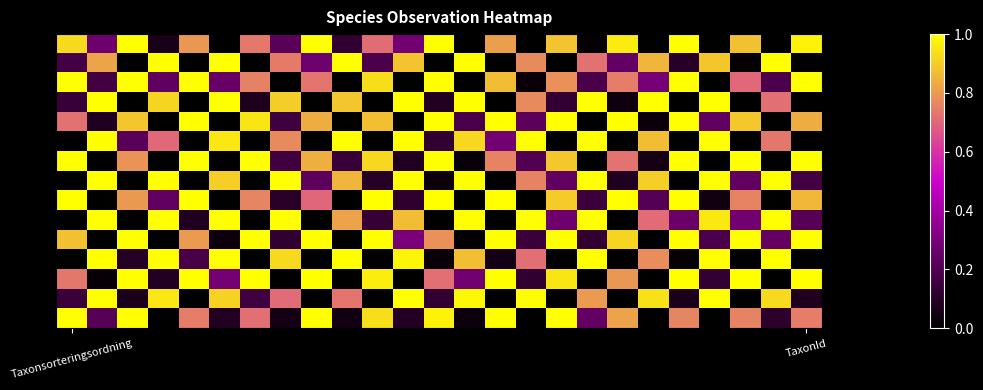

How many categories are shown in the chart?

25